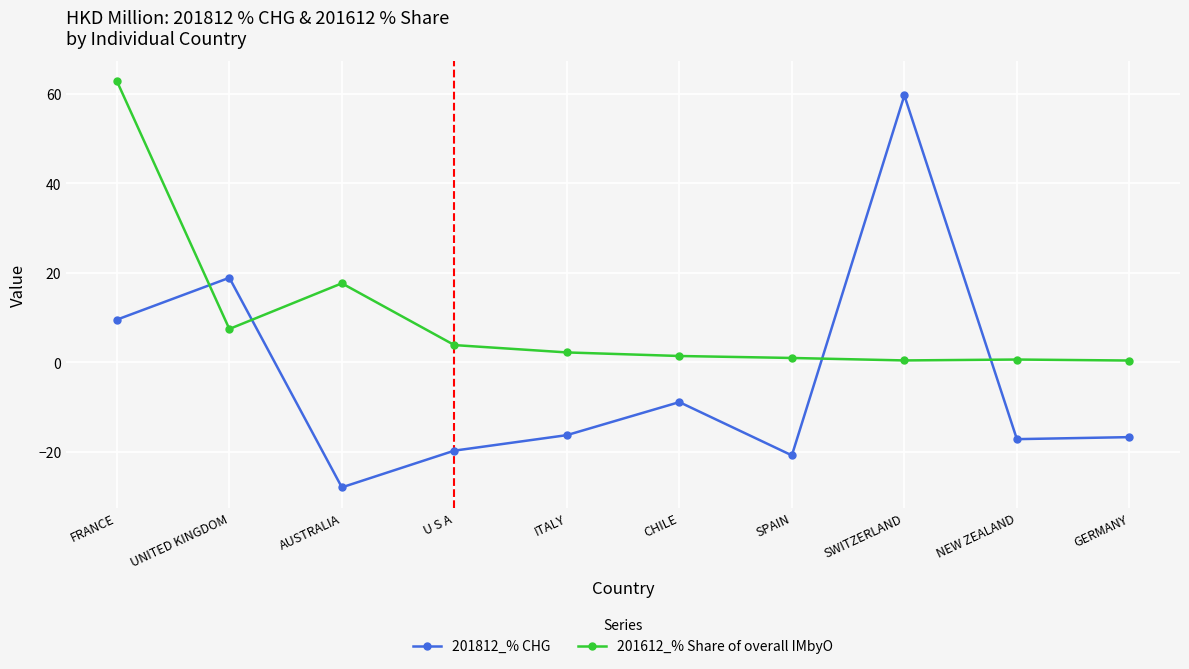

What is the smallest value displayed?

-27.9